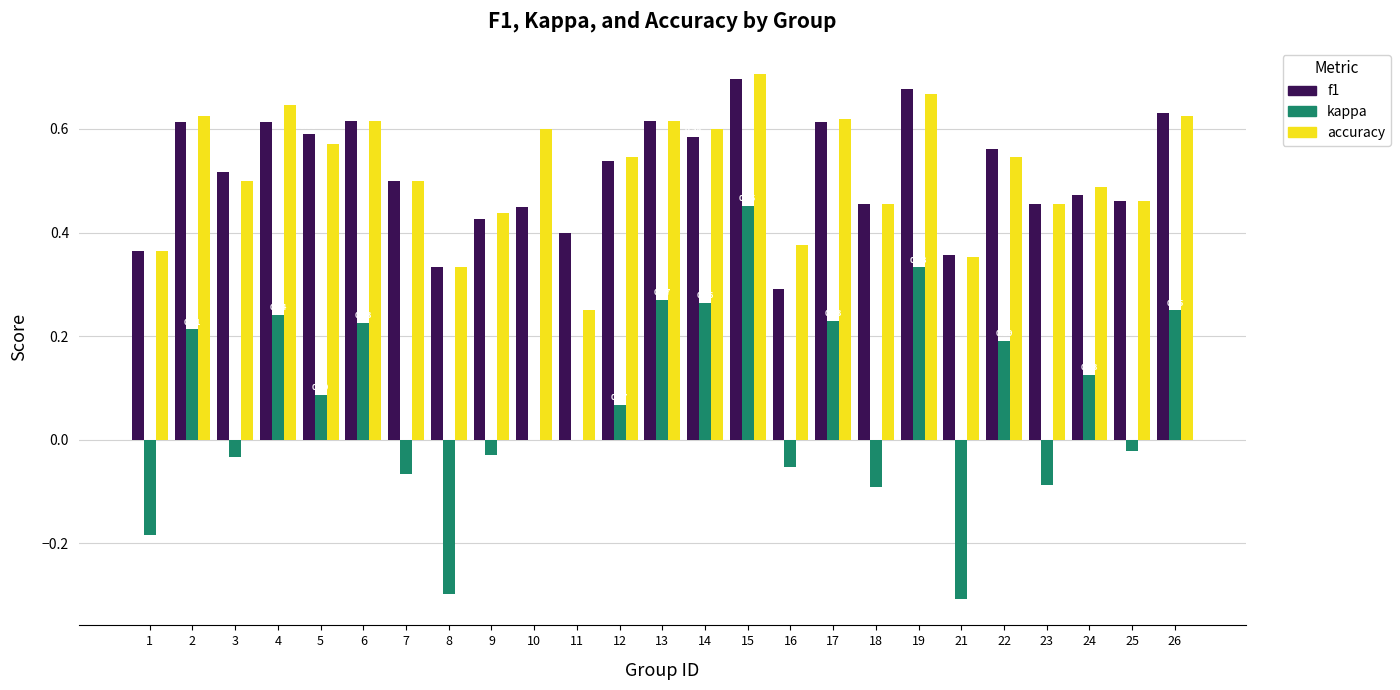

Is the value of accuracy at 10 greater than the value of f1 at 12?

Yes